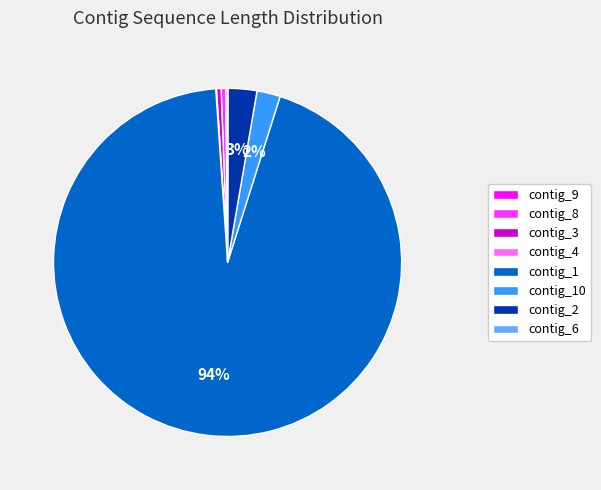

Is there a majority slice in this chart?

Yes